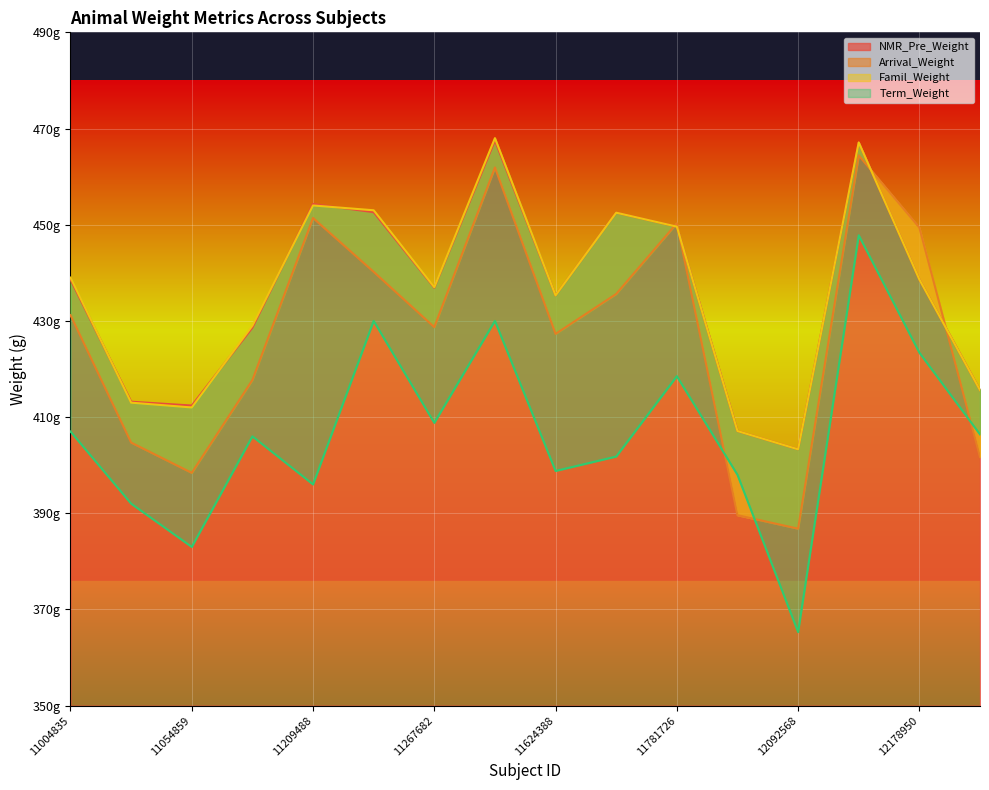

What is the smallest value displayed?

365.3